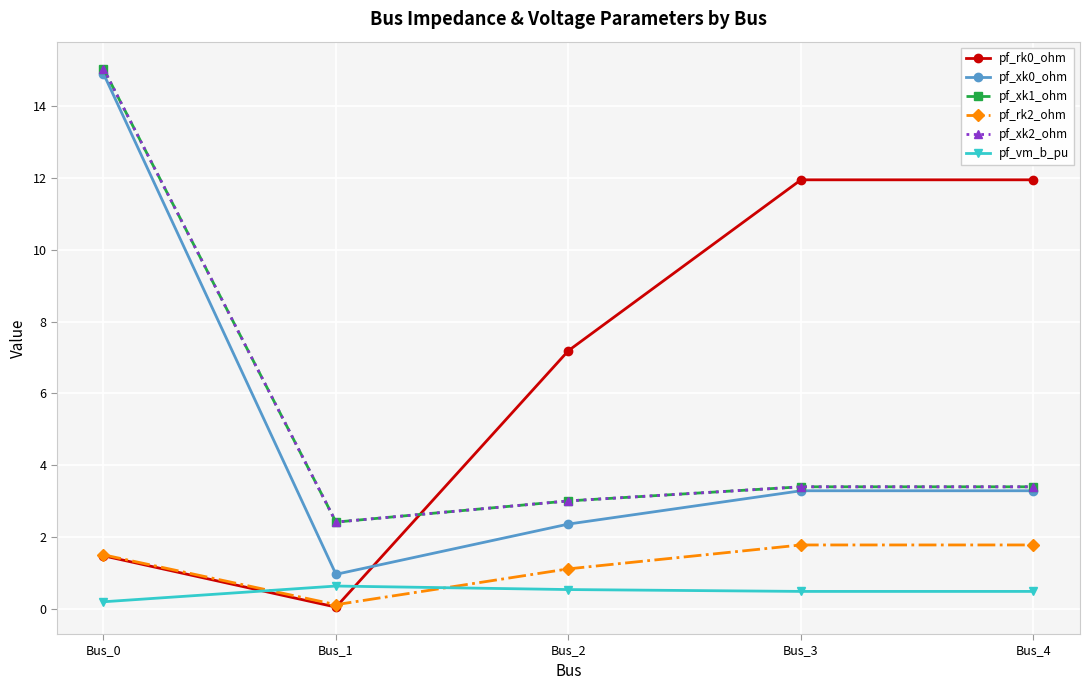

Count the number of categories in the chart.

5